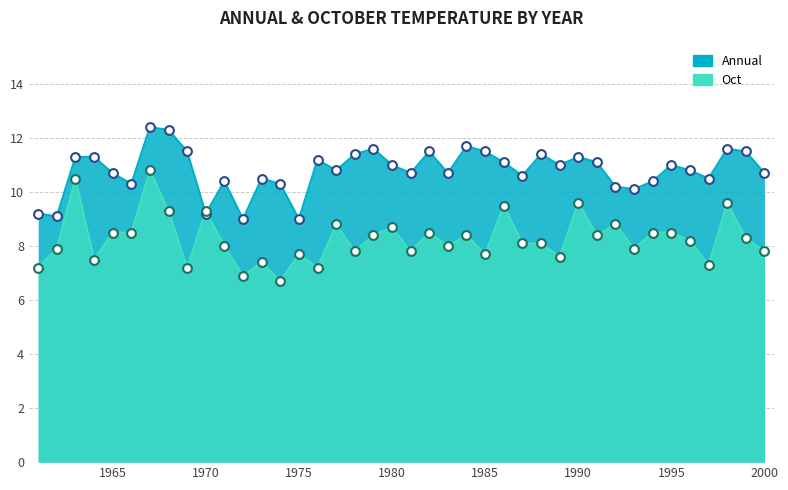

At how many categories does at least one series exceed 6?

40